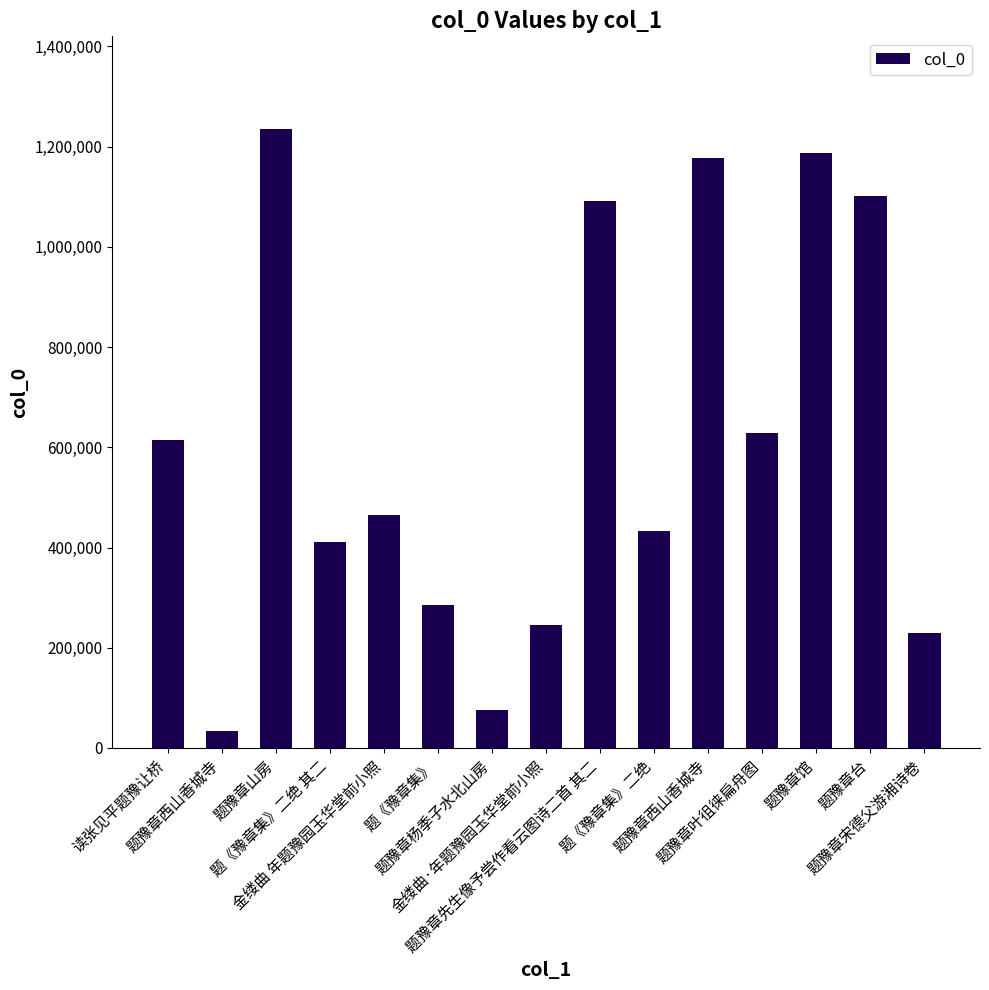

How many bars are there in total?

15